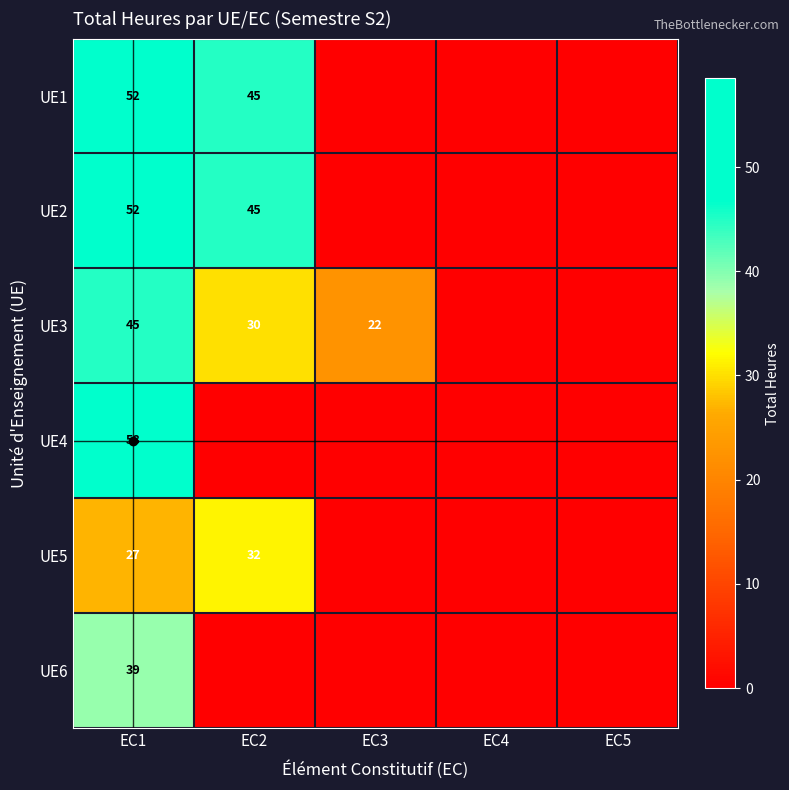

Between EC3 and EC1, which is larger?

EC1